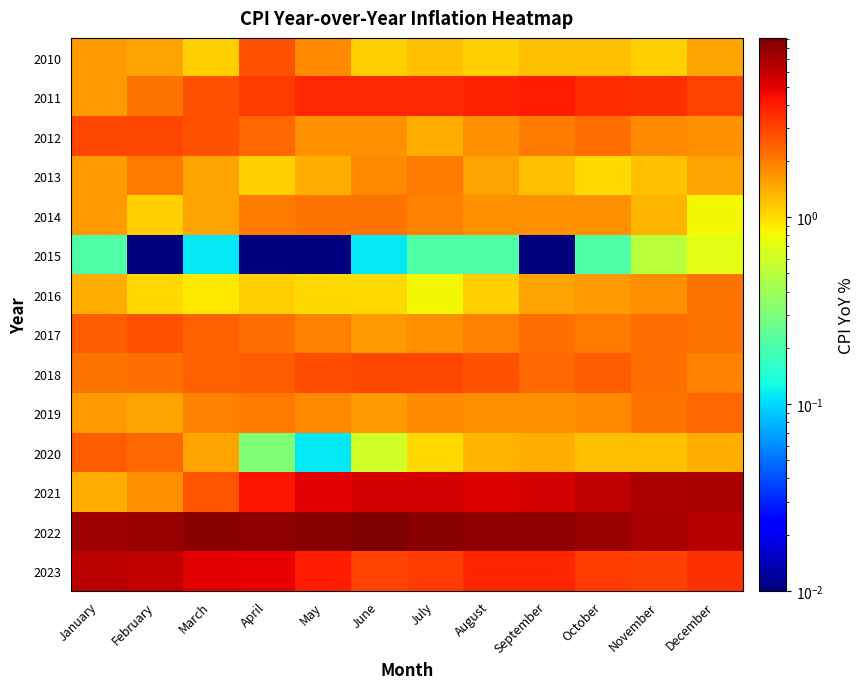

Rank the series by their maximum value, from highest to lowest.

2022, 2021, 2023, 2011, 2012, 2018, 2010, 2017, 2020, 2019, 2014, 2016, 2013, 2015